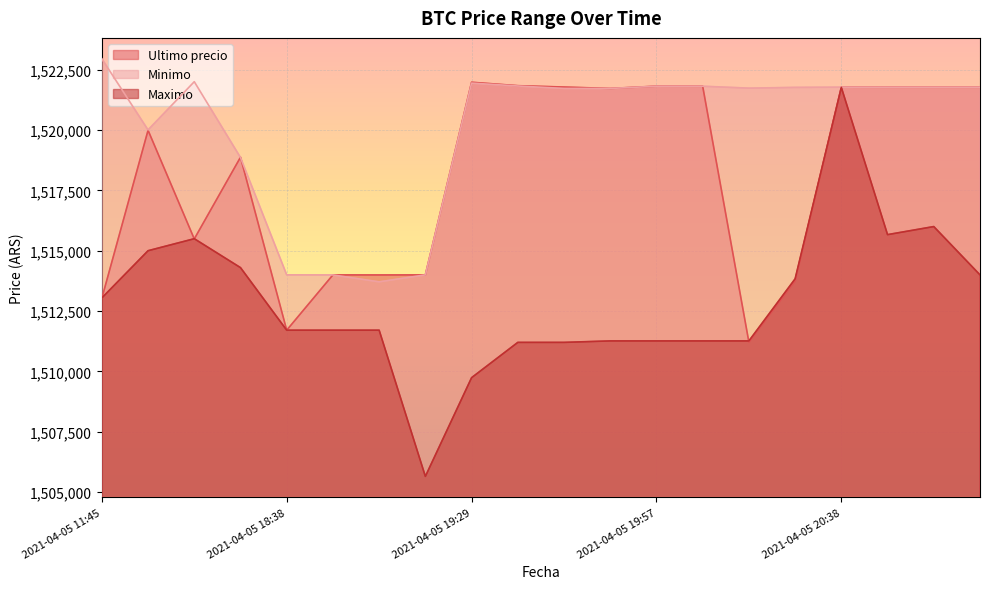

True or false: Ultimo precio and Minimo intersect in this chart.

True